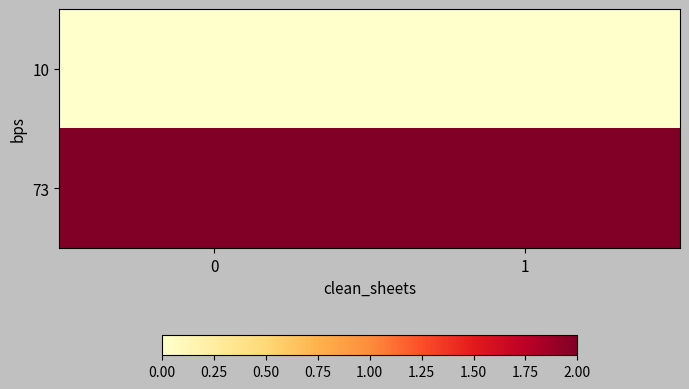

Reading left to right, extract all data points from this chart.

10: 0=0	1=0
73: 0=2	1=2